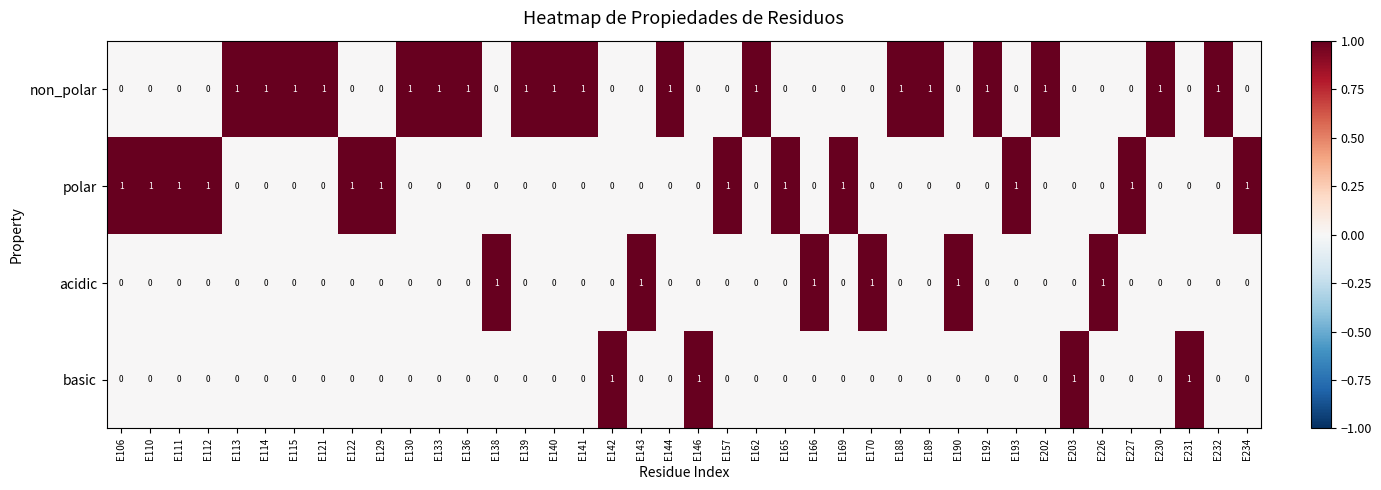

The non_polar series shows 1 at E189. True or false?

True